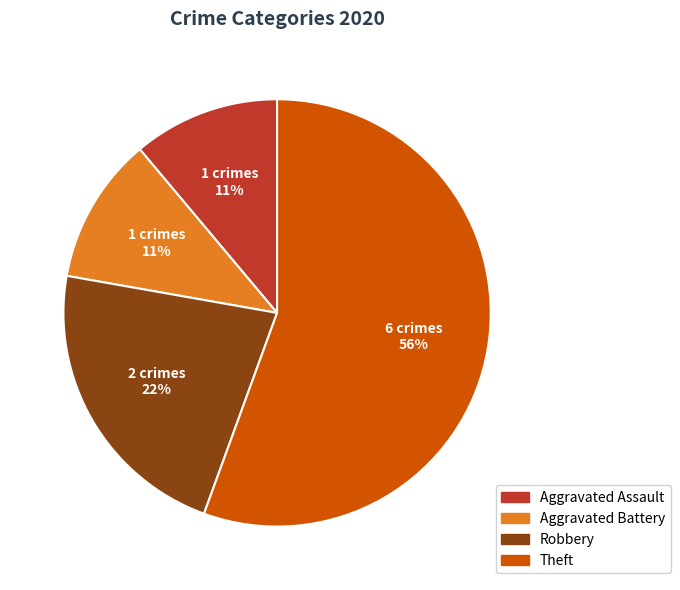

Does any single category account for the majority?

Yes